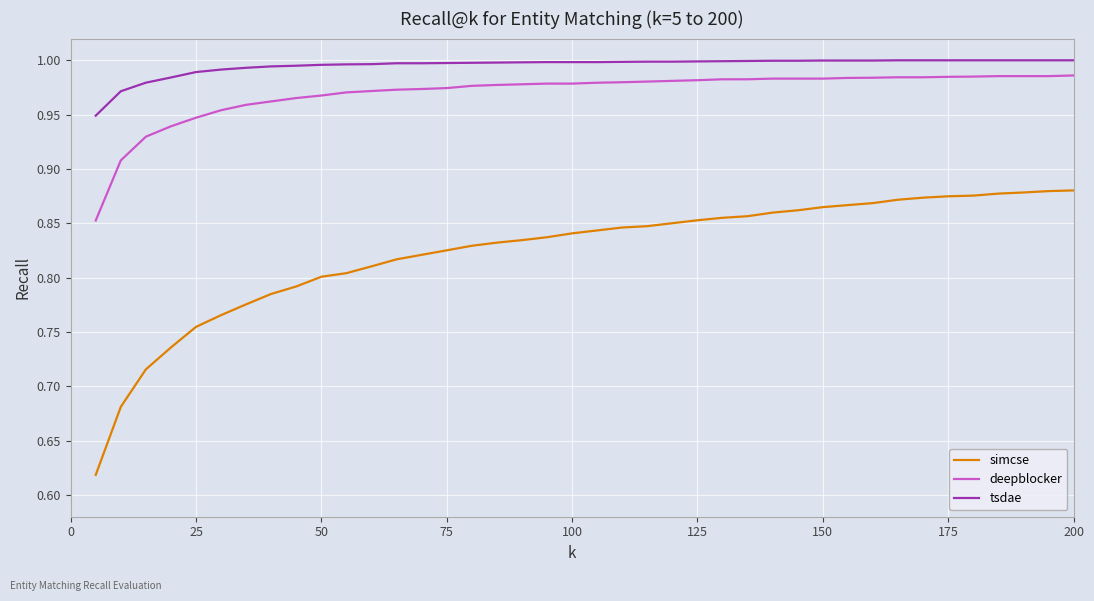

Which series has the largest range (max minus min)?

simcse